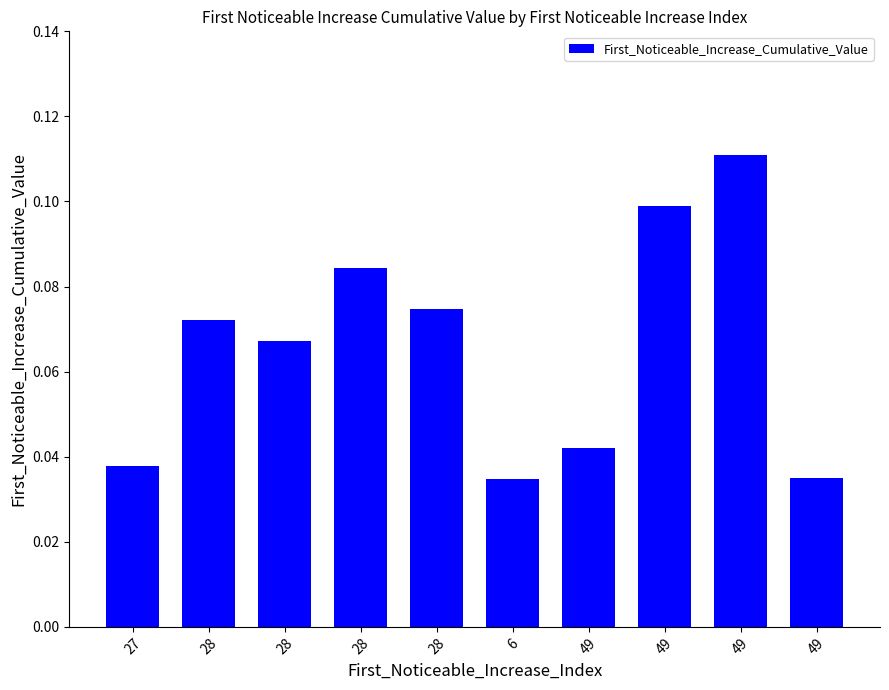

Are the bars grouped side by side (vs. stacked)?

No